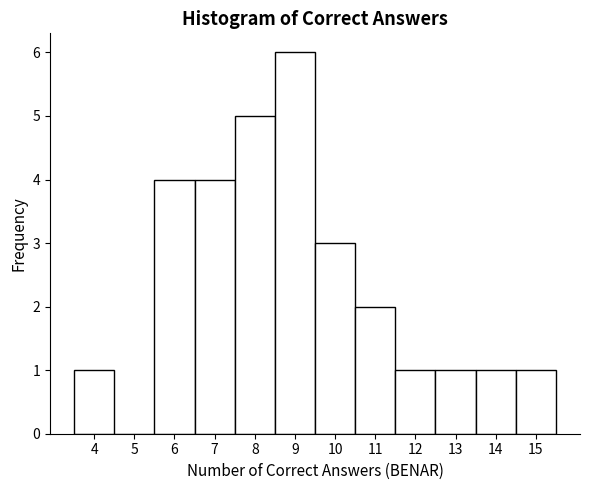

Reading left to right, list every bar in this chart as the range it spans on the x-axis followed by its height. The values are not printed on the chart, so give them approximately, as read against the axis.

3.5 to 4.5: 1
4.5 to 5.5: 0
5.5 to 6.5: 4
6.5 to 7.5: 4
7.5 to 8.5: 5
8.5 to 9.5: 6
9.5 to 10.5: 3
10.5 to 11.5: 2
11.5 to 12.5: 1
12.5 to 13.5: 1
13.5 to 14.5: 1
14.5 to 15.5: 1